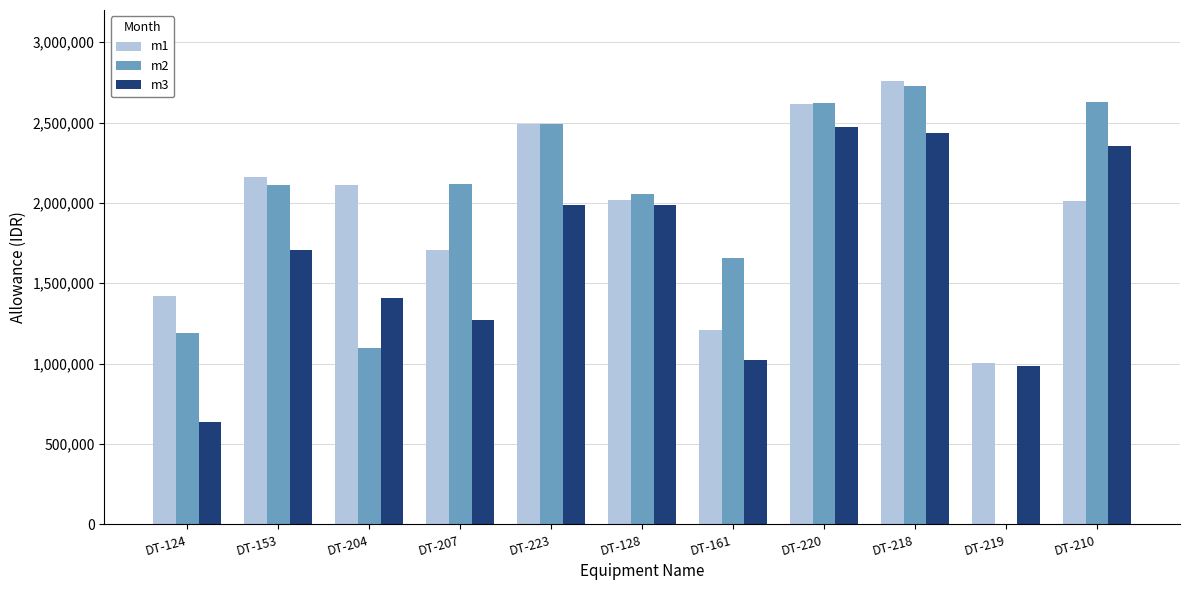

Between DT-223 and DT-161, which series saw the biggest shift?

m1